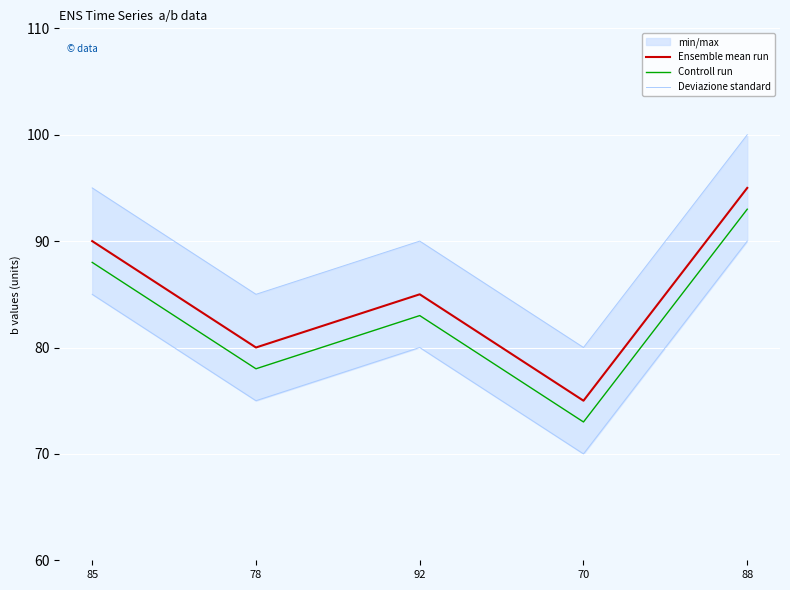

Reading left to right, transcribe all the data shown in this chart.

Ensemble mean run: 85=90	78=80	92=85	70=75	88=95
Controll run: 85=88	78=78	92=83	70=73	88=93
Deviazione standard: 85=95	78=85	92=90	70=80	88=100